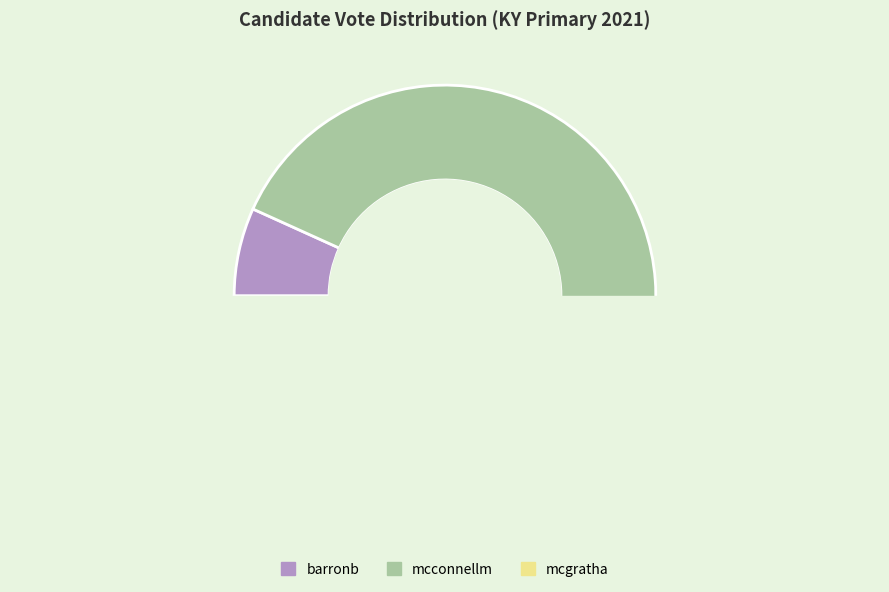

Does any single category account for the majority?

Yes